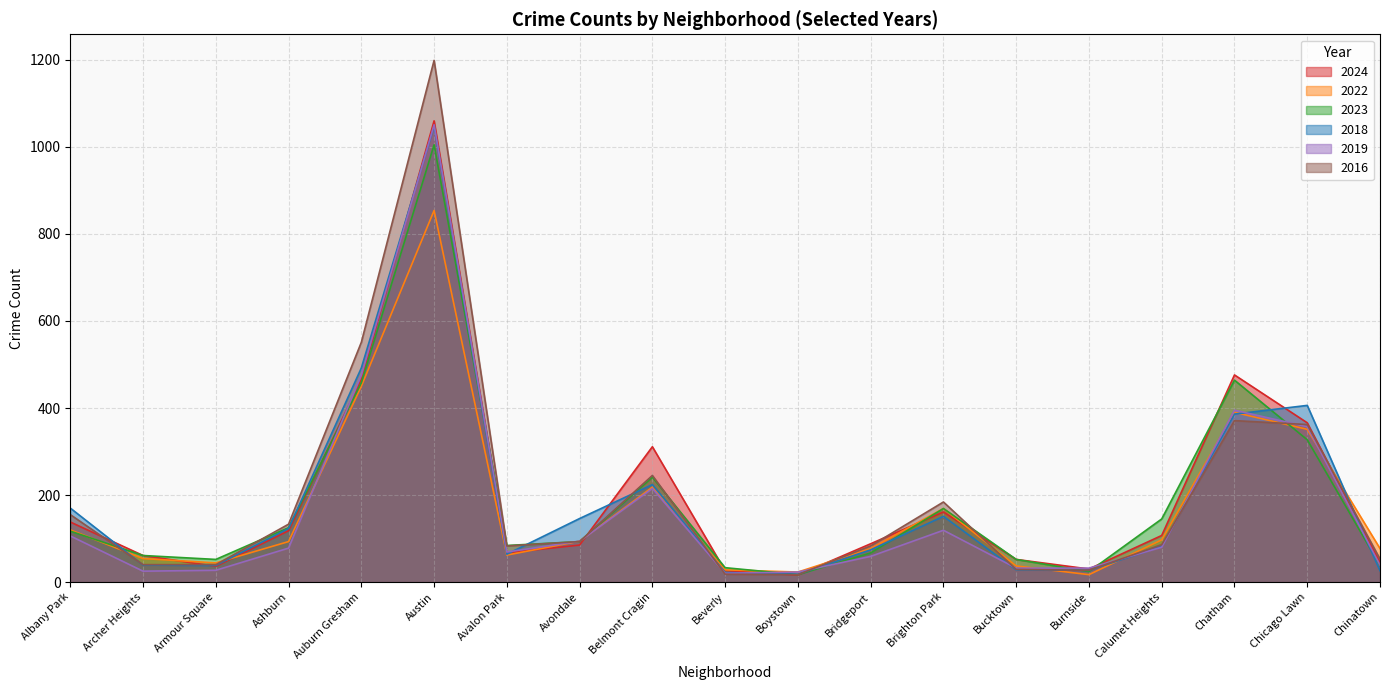

How many lines are shown in the chart?

6